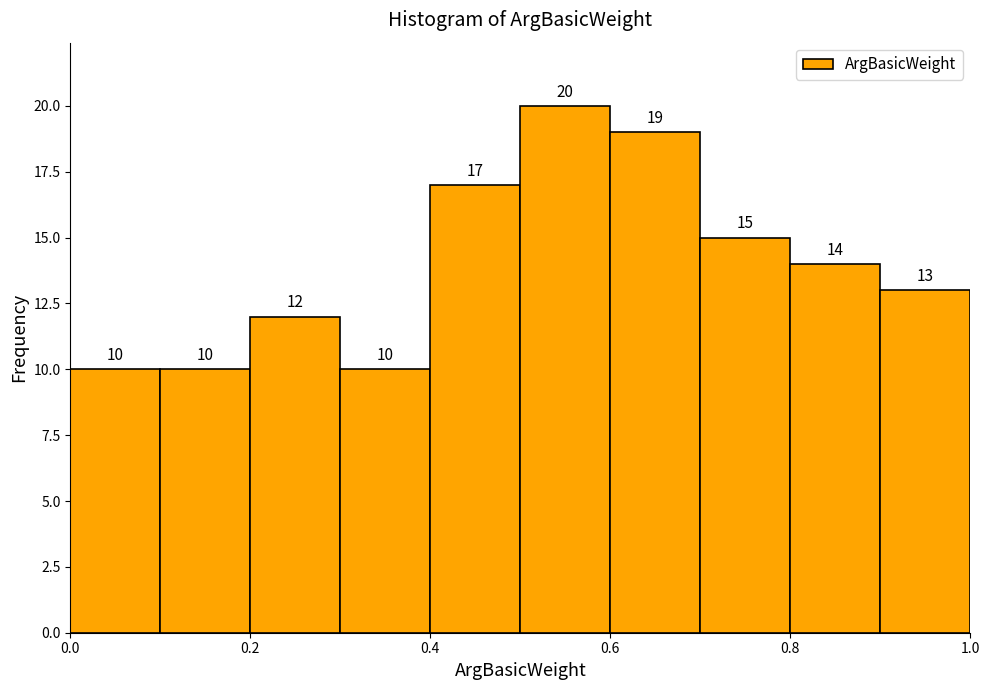

Reading left to right, list every bar in this chart as the range it spans on the x-axis followed by its height.

0.0 to 0.1: 10
0.1 to 0.2: 10
0.2 to 0.3: 12
0.3 to 0.4: 10
0.4 to 0.5: 17
0.5 to 0.6: 20
0.6 to 0.7: 19
0.7 to 0.8: 15
0.8 to 0.9: 14
0.9 to 1.0: 13